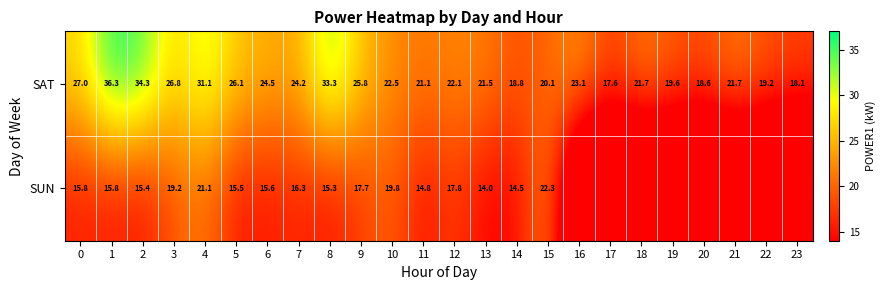

What is the total value across all series at 16?

23.1